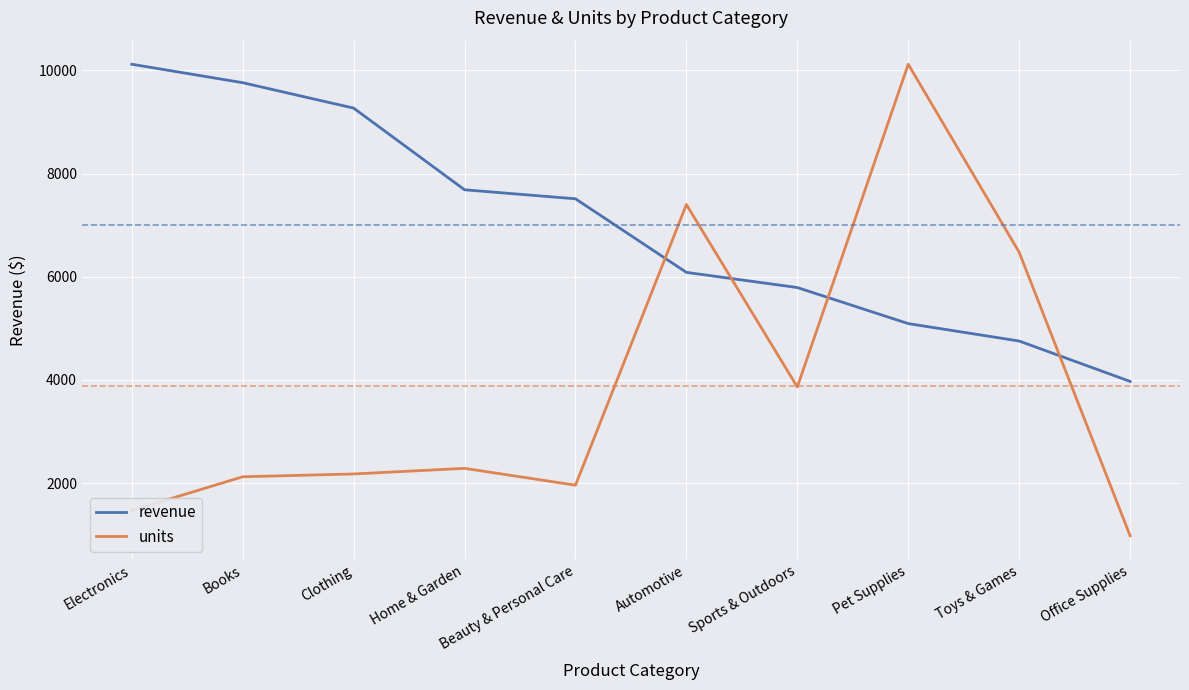

Rank the series at Automotive from highest to lowest value.

units, revenue